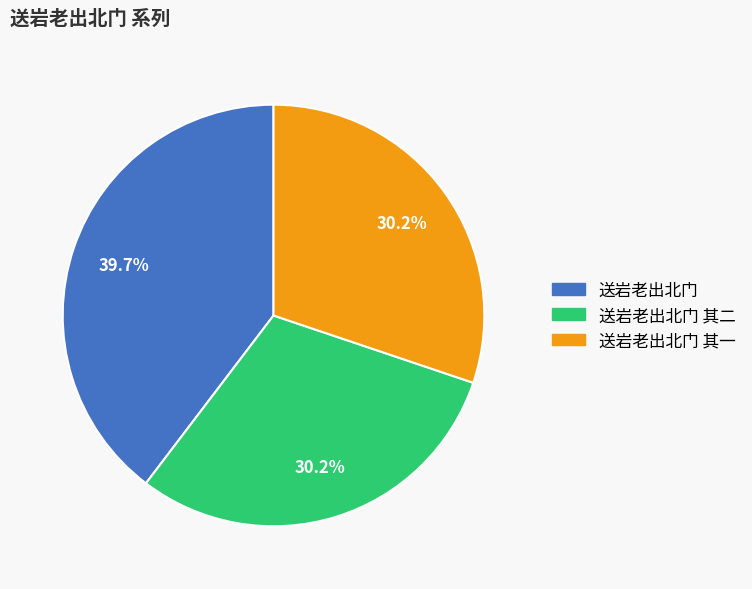

Is there a majority slice in this chart?

No